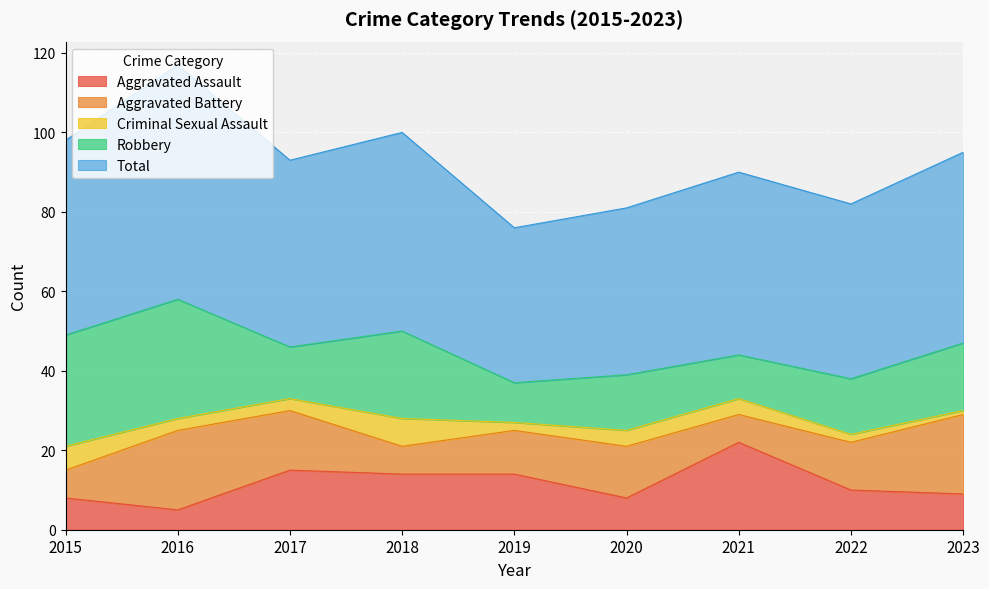

Reading right to left, what are all the values shown in this chart?

Aggravated Assault: 9	10	22	8	14	14	15	5	8
Aggravated Battery: 20	12	7	13	11	7	15	20	7
Criminal Sexual Assault: 1	2	4	4	2	7	3	3	6
Robbery: 17	14	11	14	10	22	13	30	28
Total: 48	44	46	42	39	50	47	59	49